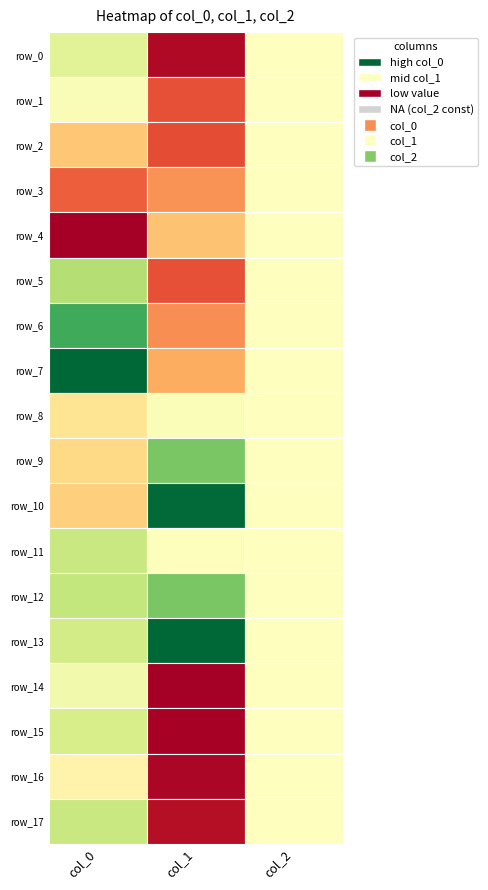

At which label does row_4 reach its minimum?

col_2